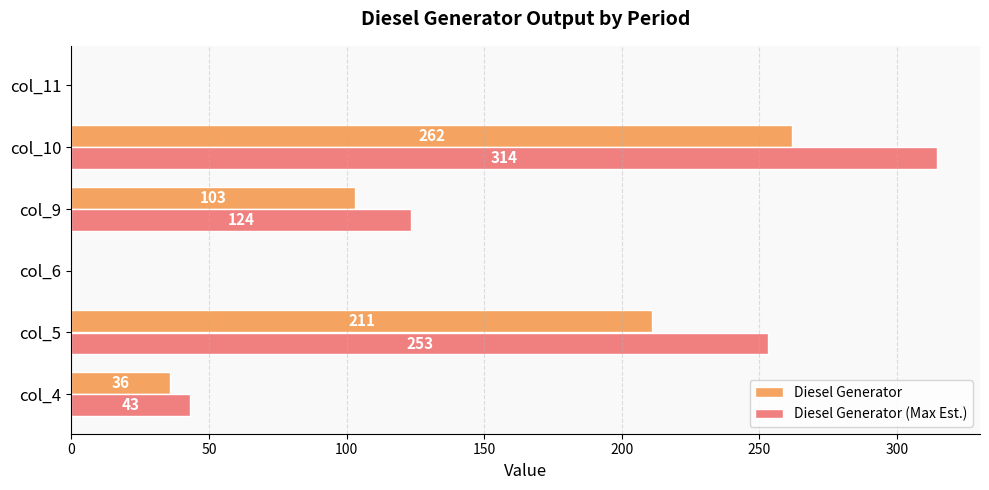

Where is Diesel Generator nearest to the value 131?

col_9